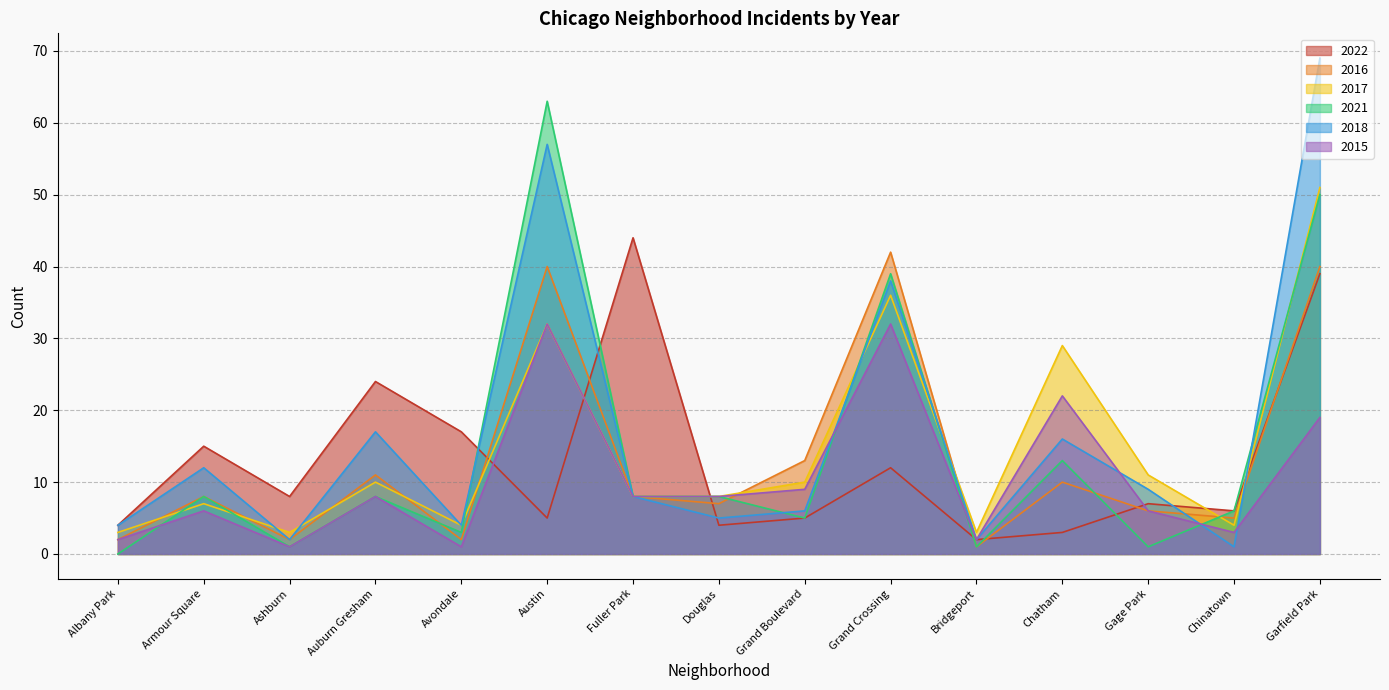

At which category does the chart reach its minimum across all series?

Albany Park